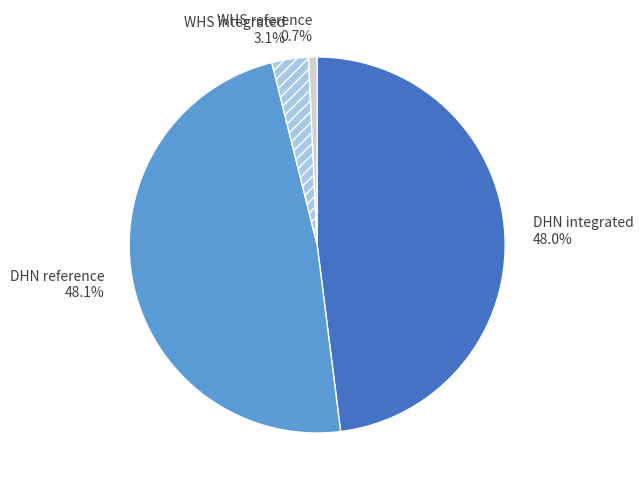

To the nearest percent, what is the average slice percentage?

25%